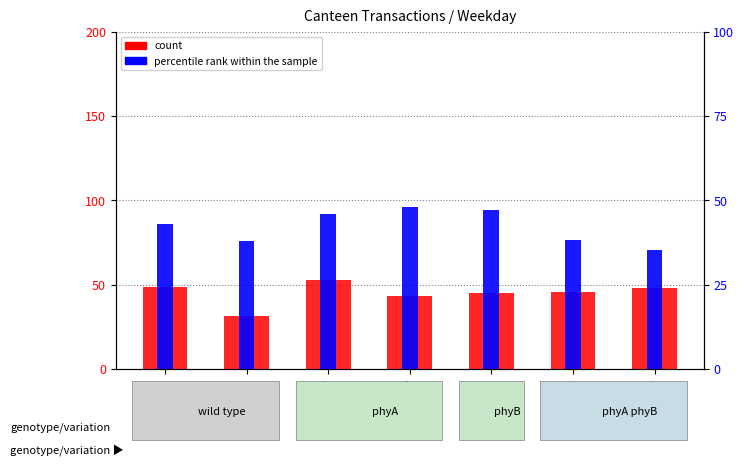

What is the lowest value of the percentile rank within the sample series?

35.3